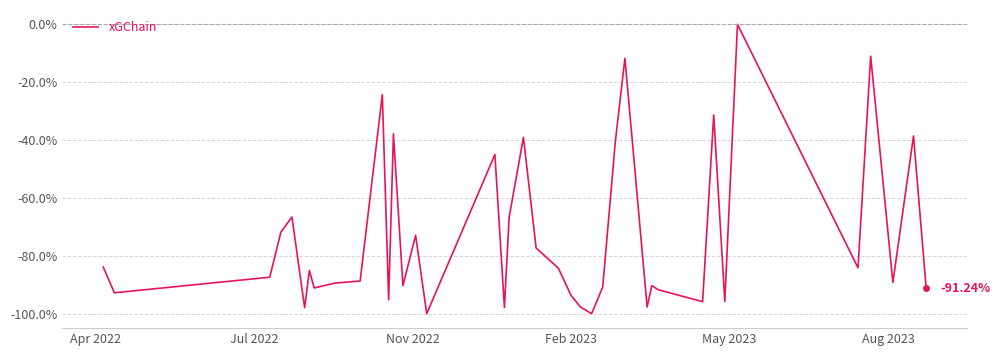

True or false: there are more than 0 points higher than both neighbors.

True